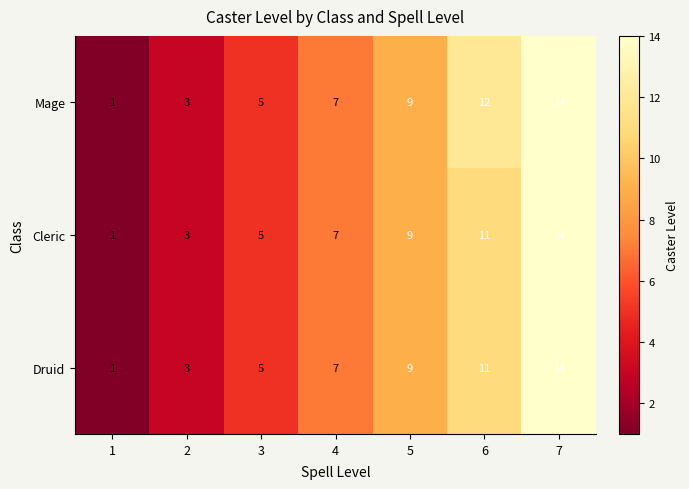

Rank the categories by Druid value from highest to lowest.

7, 6, 5, 4, 3, 2, 1